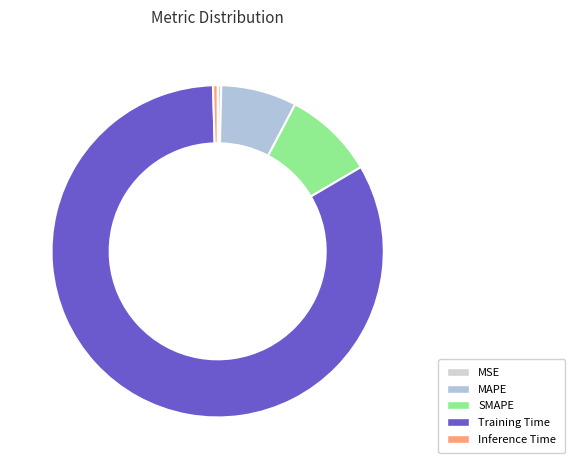

Is Training Time the majority of the pie?

Yes